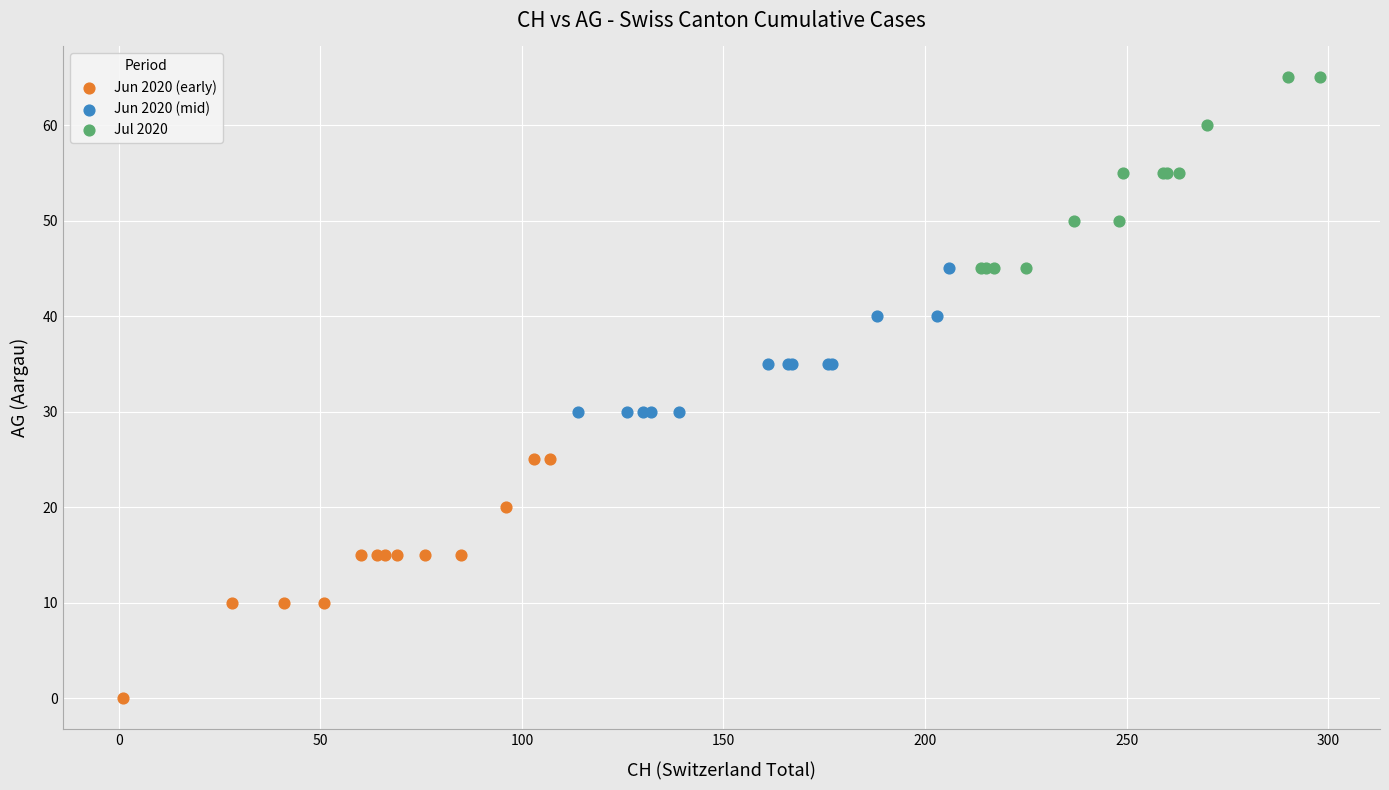

Which series reaches the maximum Y coordinate?

Jul 2020